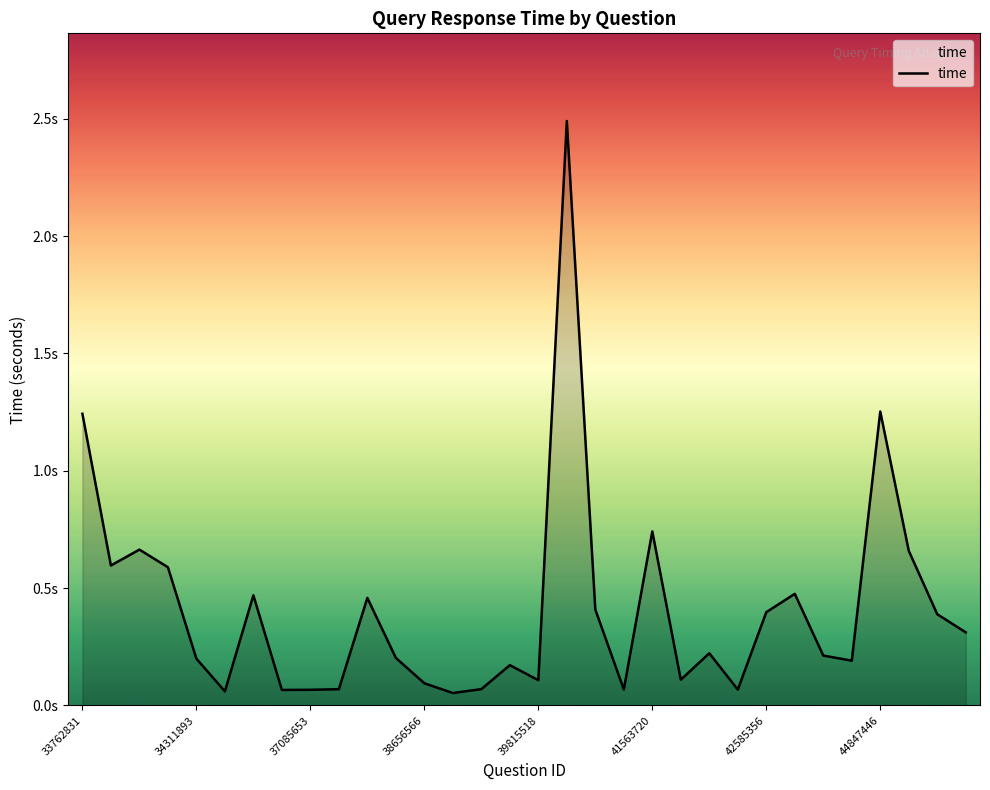

Rank the categories by value from lowest to highest.

13, 41563720, 44847446, 8, 23, 19, 9, 14, 12, 16, 21, 15, 27, 39815518, 11, 26, 22, 31, 30, 24, 18, 10, 42585356, 25, 38656566, 34311893, 29, 37085653, 20, 33762831, 28, 17